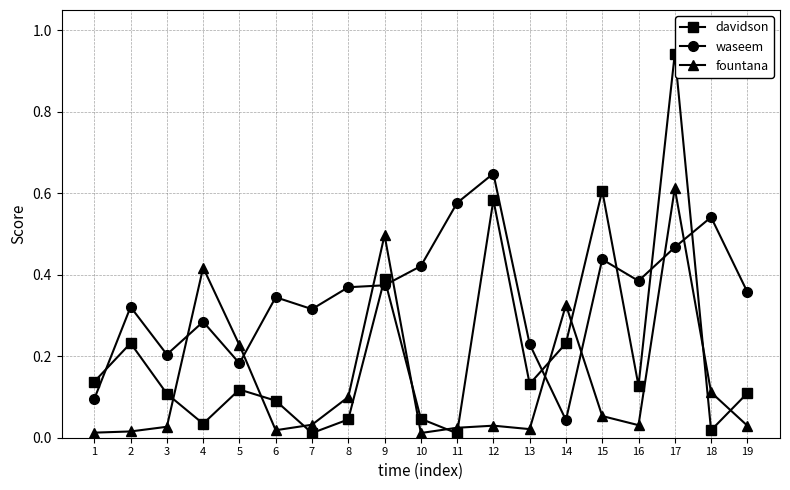

Between 4 and 17, which series saw the biggest shift?

davidson